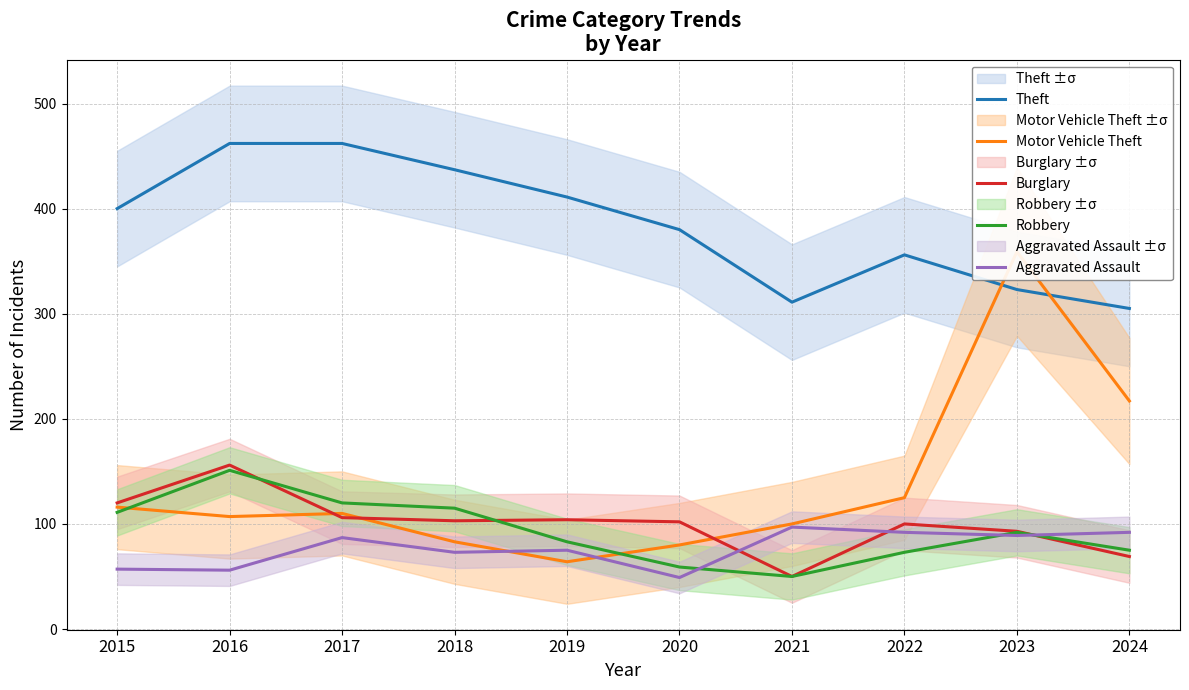

Is it true that Burglary equals 69 at 2024?

True